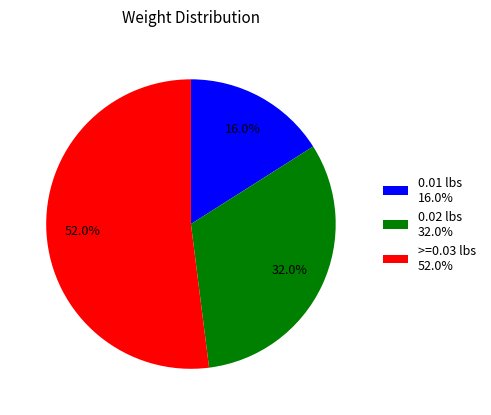

Which slice is the largest?

>=0.03 lbs 52.0%